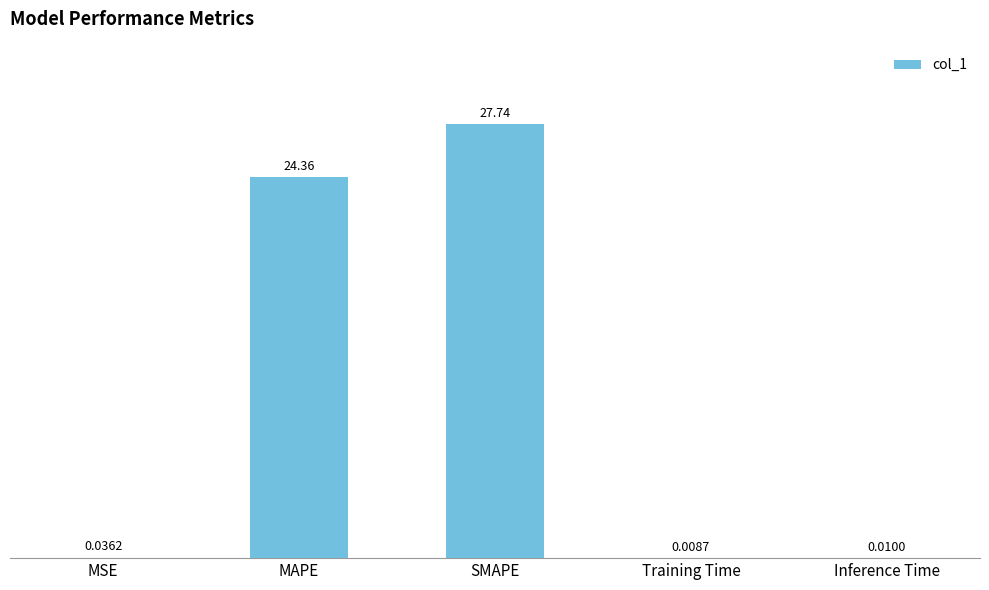

What is the change in value from MSE to SMAPE?

+27.7